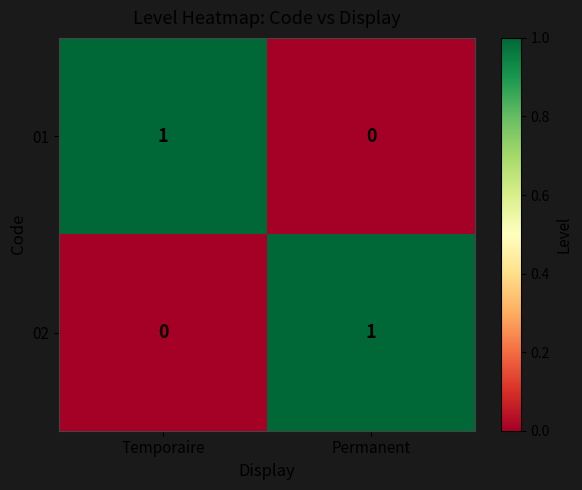

Rank the series at Permanent from highest to lowest value.

02, 01